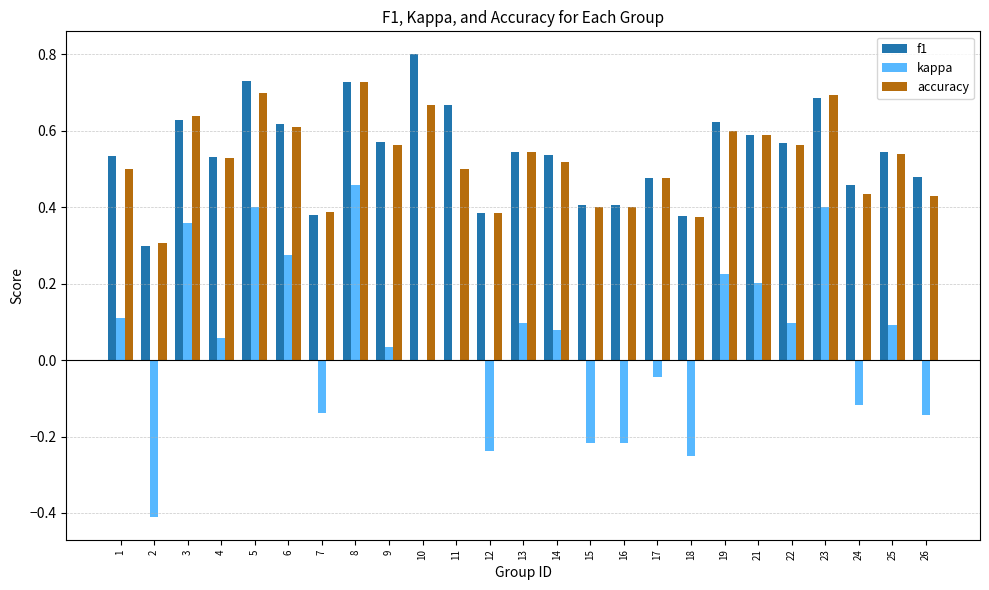

Which series changed the most between 14 and 18?

kappa